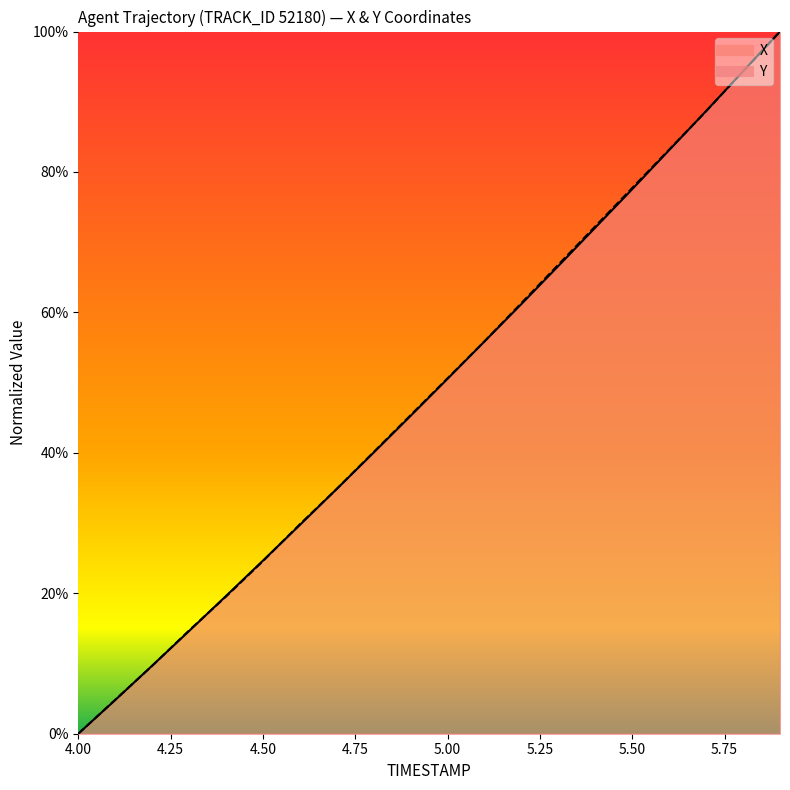

List the series in order of their overall mean, highest first.

Y, X